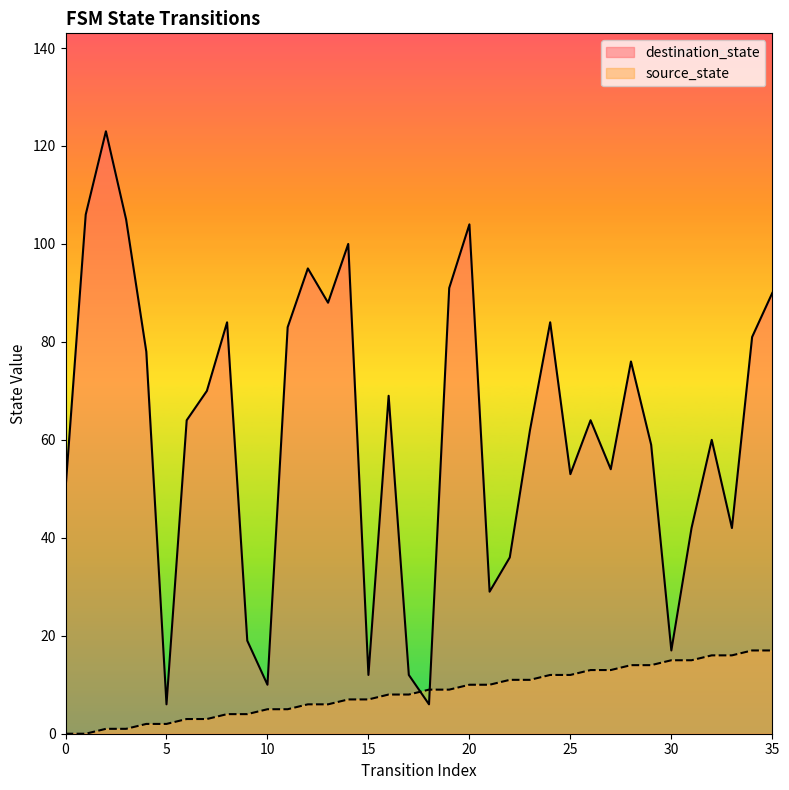

What is the value of the source_state point at the 15th from the left?

7